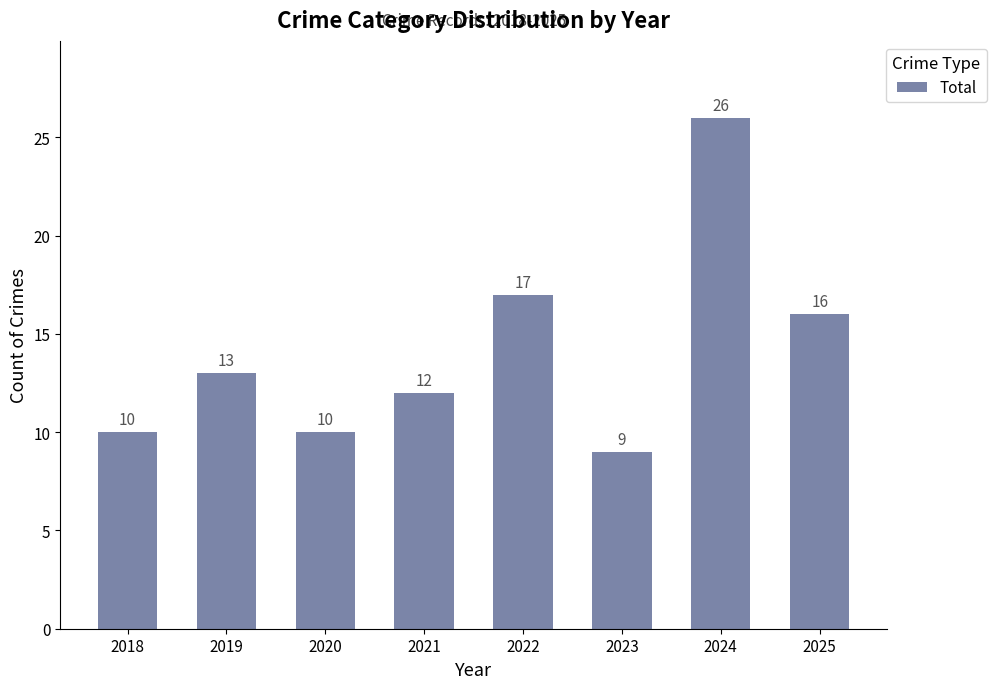

Which category has the highest value across all series?

2024